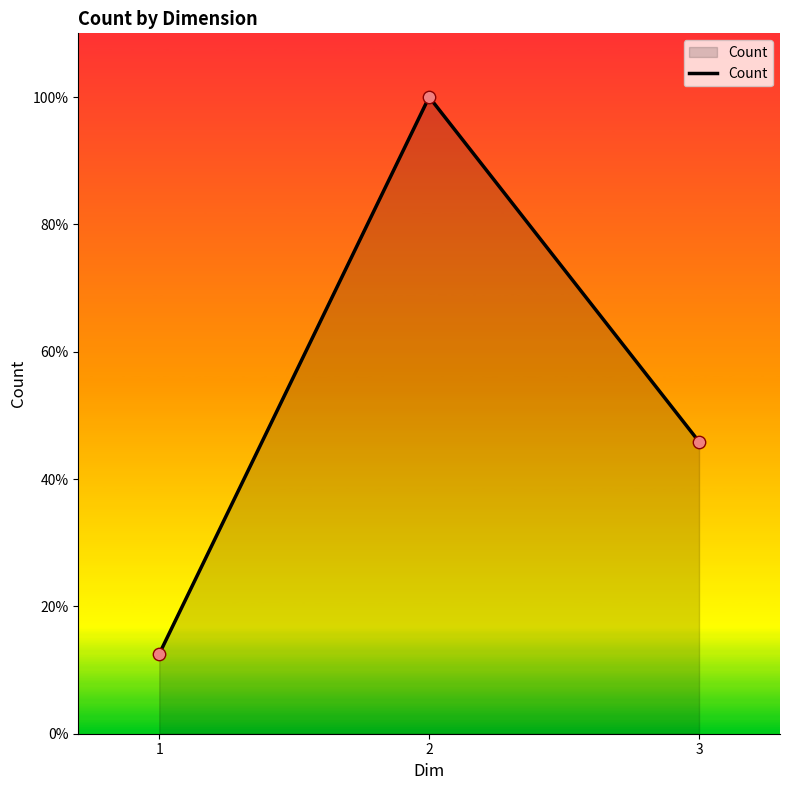

Does the chart have visible grid lines?

No